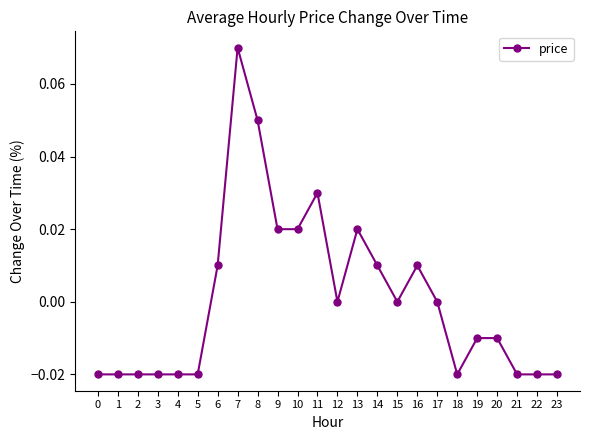

True or false: the data shows -0.1 at 15.

False